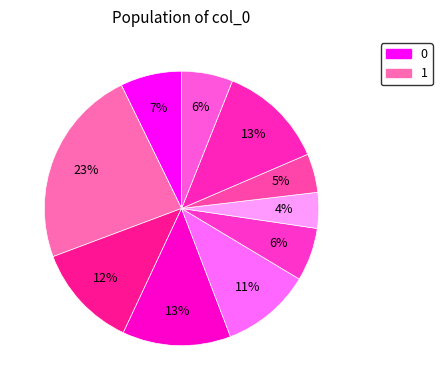

Count the number of slices in the pie.

10